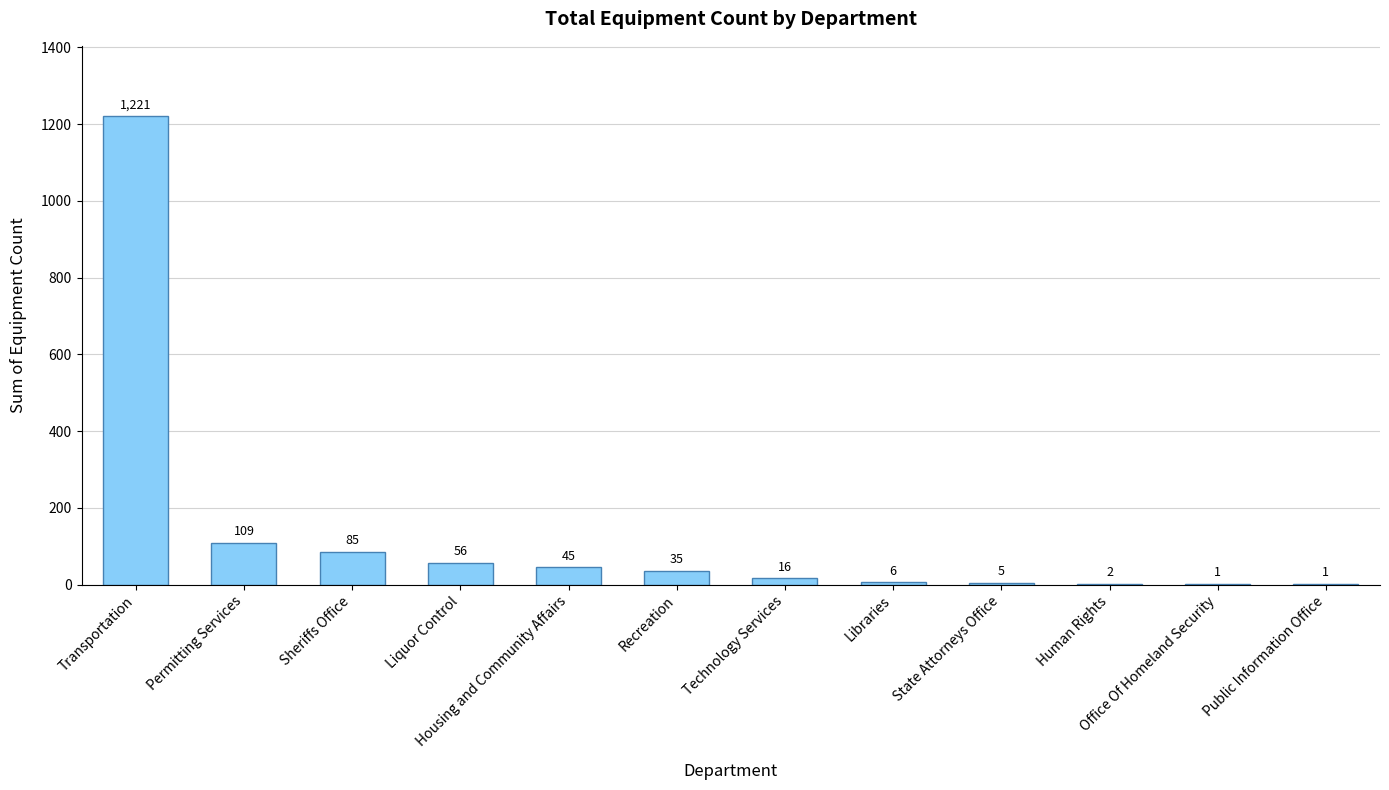

What is the greatest value displayed?

1221